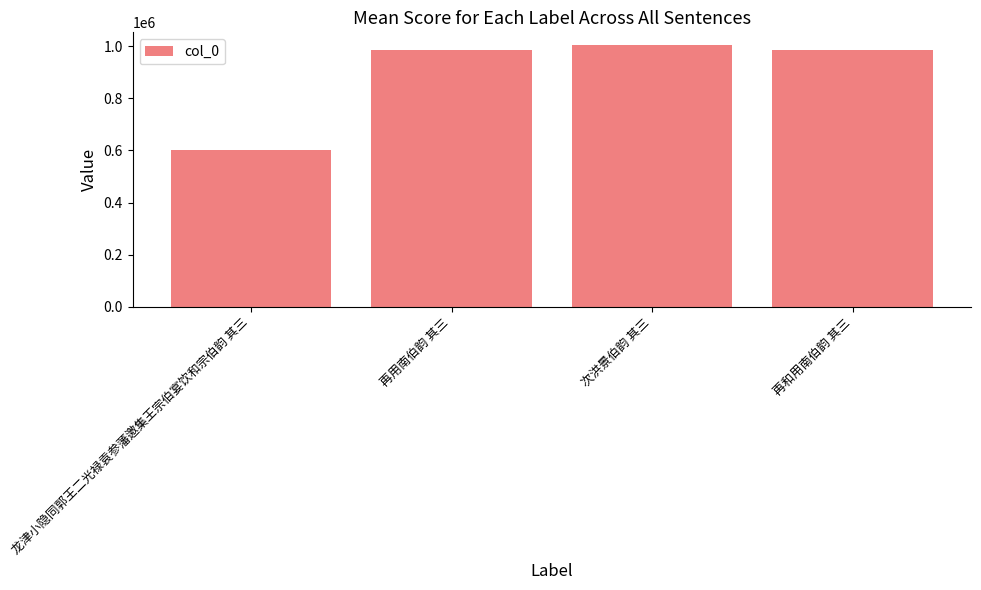

Which has a higher value, 再用南伯韵 其三 or 次洪景伯韵 其三?

次洪景伯韵 其三